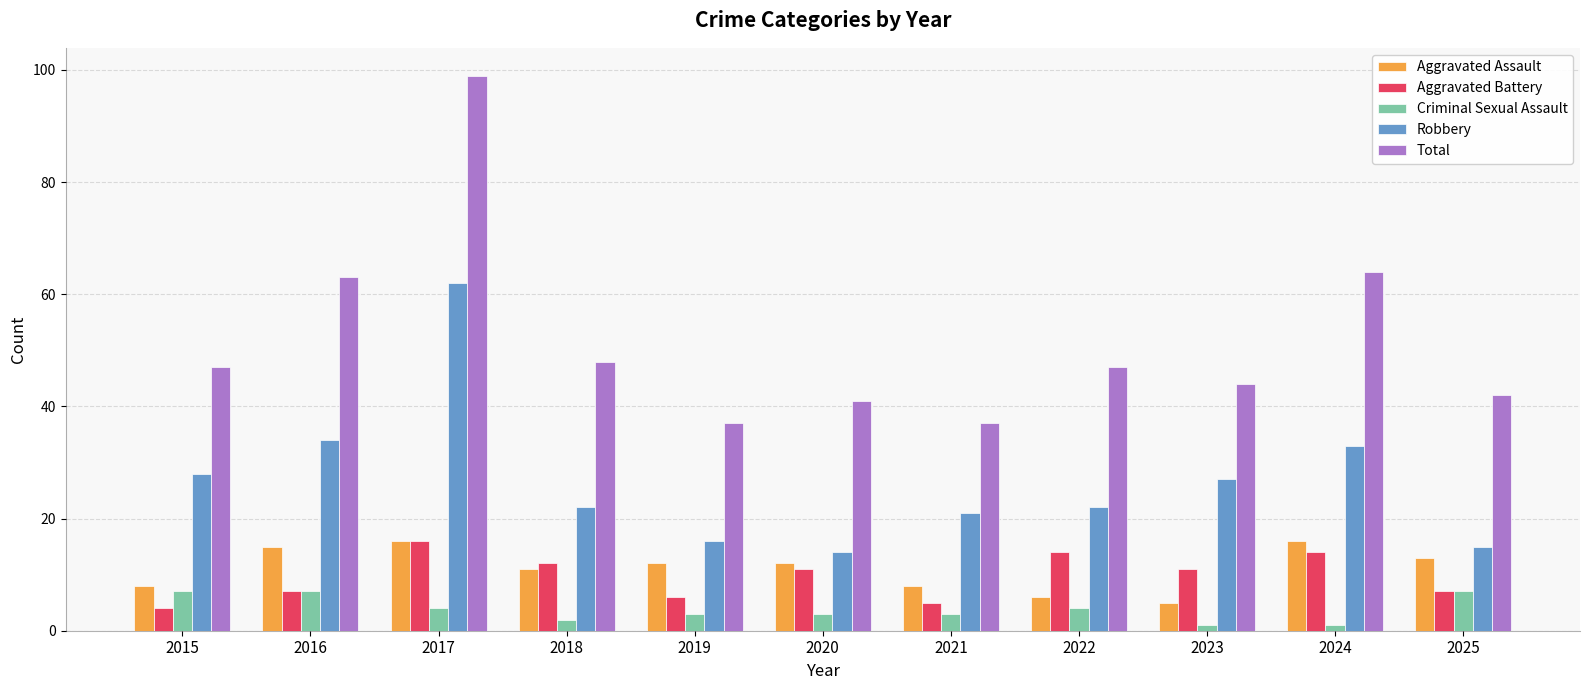

Reading right to left, what are all the values shown in this chart?

Aggravated Assault: 2025=13	2024=16	2023=5	2022=6	2021=8	2020=12	2019=12	2018=11	2017=16	2016=15	2015=8
Aggravated Battery: 2025=7	2024=14	2023=11	2022=14	2021=5	2020=11	2019=6	2018=12	2017=16	2016=7	2015=4
Criminal Sexual Assault: 2025=7	2024=1	2023=1	2022=4	2021=3	2020=3	2019=3	2018=2	2017=4	2016=7	2015=7
Robbery: 2025=15	2024=33	2023=27	2022=22	2021=21	2020=14	2019=16	2018=22	2017=62	2016=34	2015=28
Total: 2025=42	2024=64	2023=44	2022=47	2021=37	2020=41	2019=37	2018=48	2017=99	2016=63	2015=47